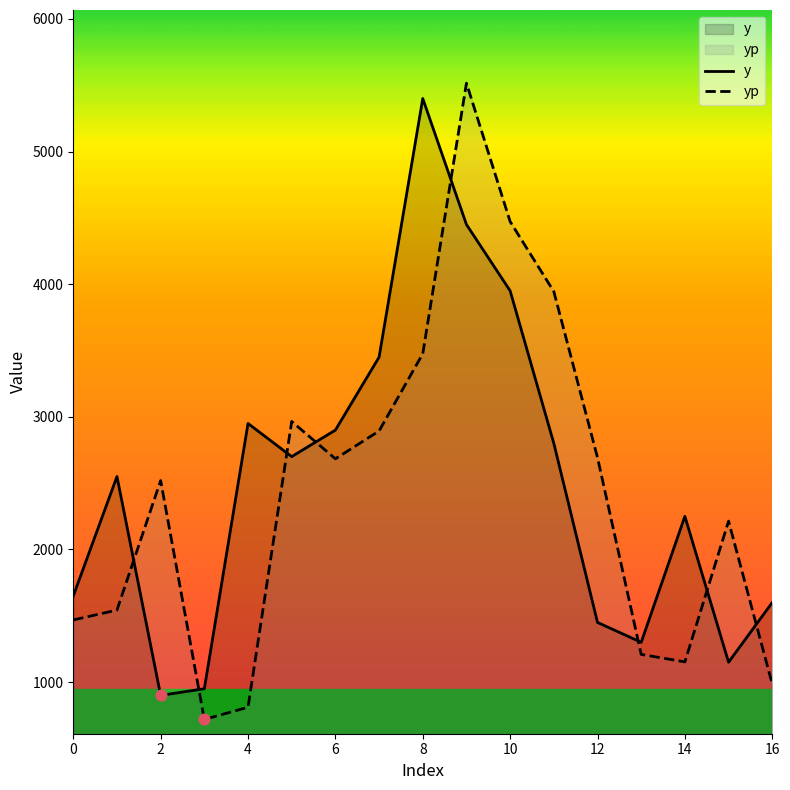

Which series reaches the maximum Y coordinate?

yp